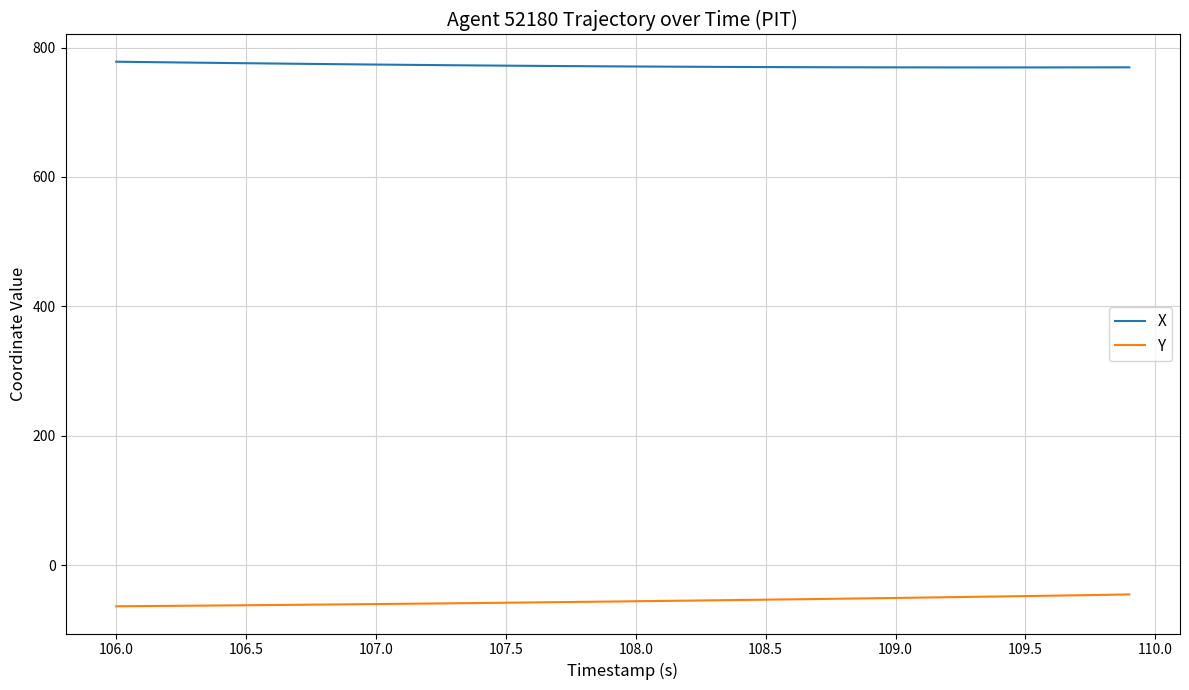

Does the chart have visible grid lines?

Yes